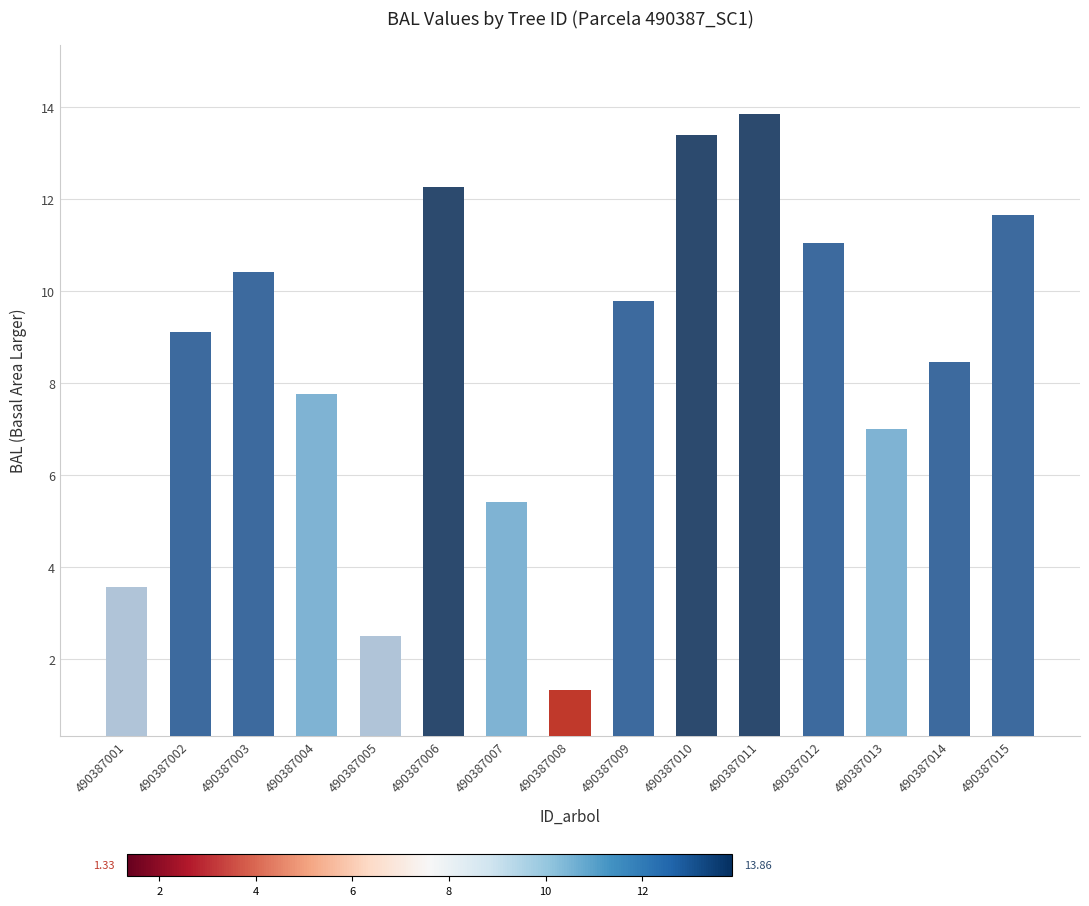

Are the bars horizontal?

No